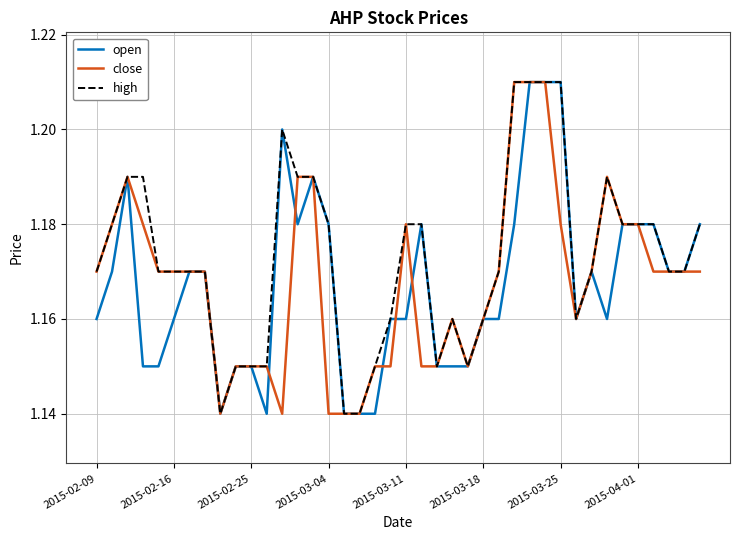

How many lines are shown in the chart?

3